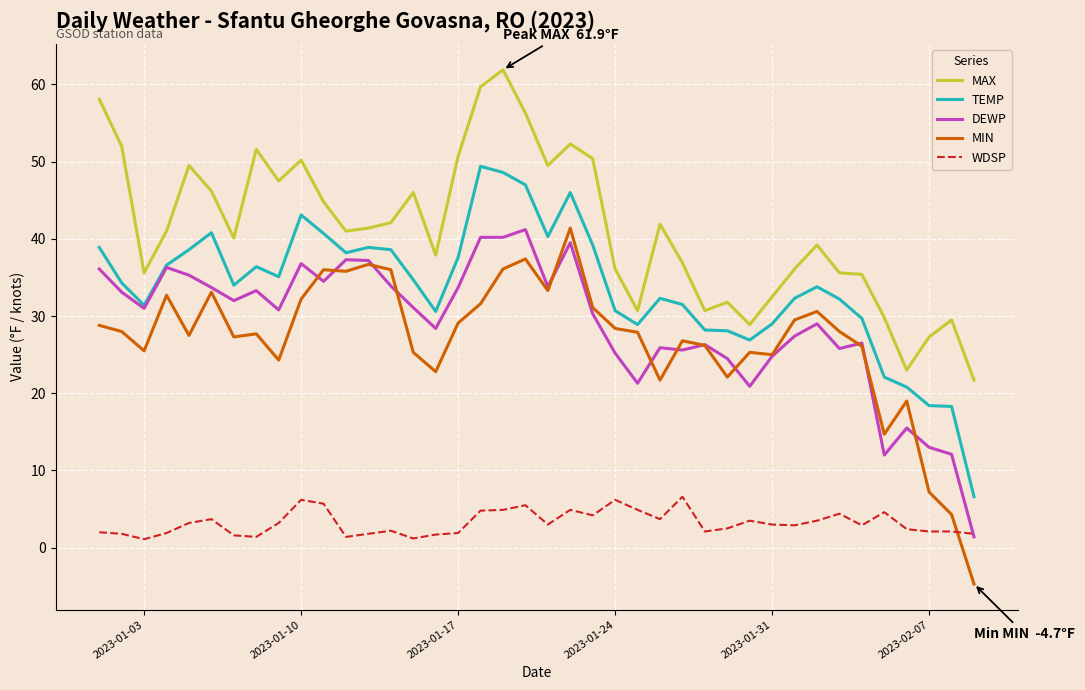

What is the difference between the second highest and minimum values in the DEWP series?

38.8